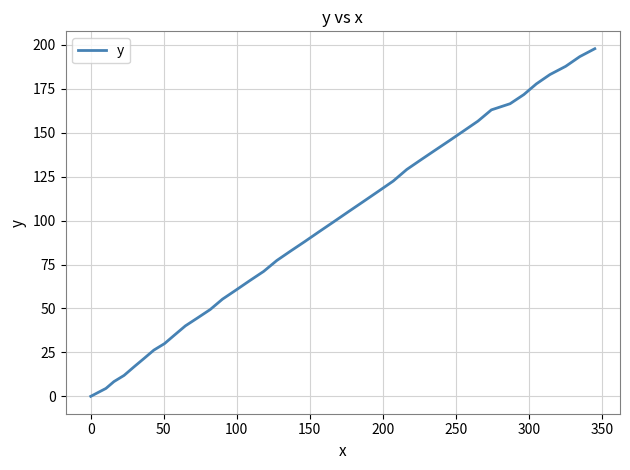

What is the maximum value shown in the chart?

197.8